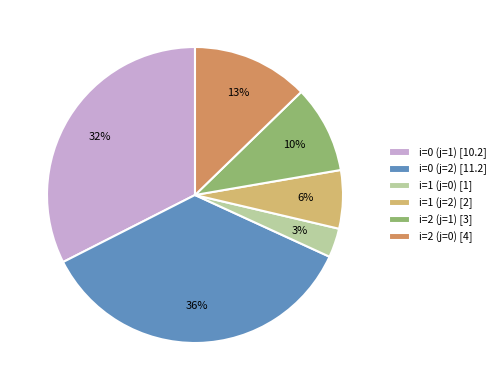

To the nearest percent, what portion does i=2 (j=1) represent?

10%